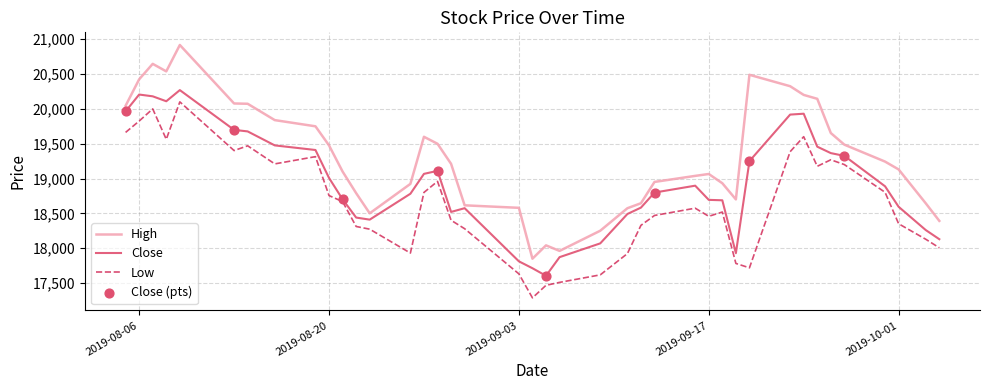

What is the minimum value shown in the chart?

17285.7